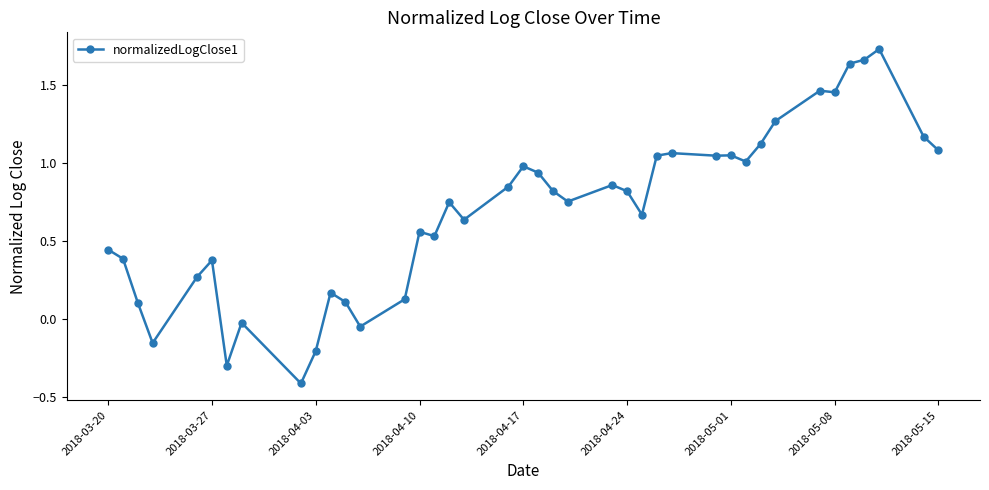

True or false: there are more than 0 points higher than both neighbors.

True